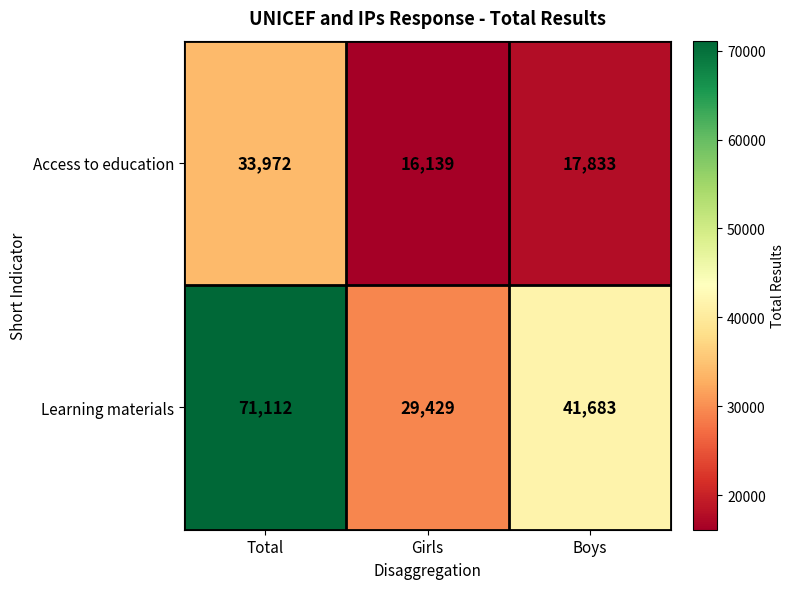

Is it true that Access to education equals 28052 at Girls?

False